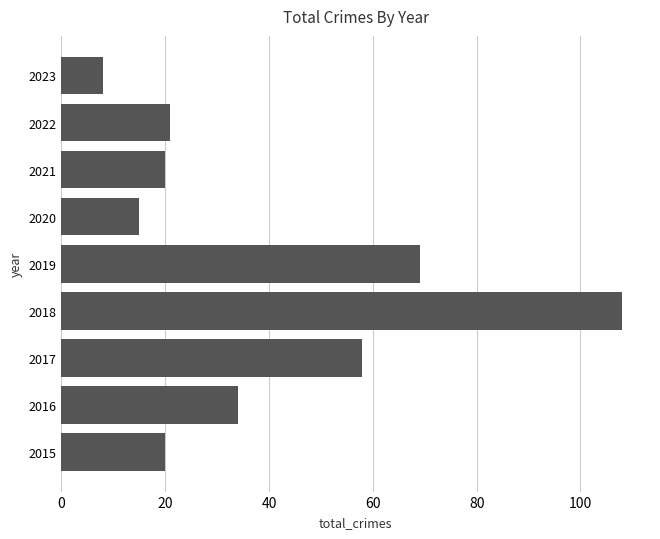

Which has a higher value, 2020 or 2016?

2016